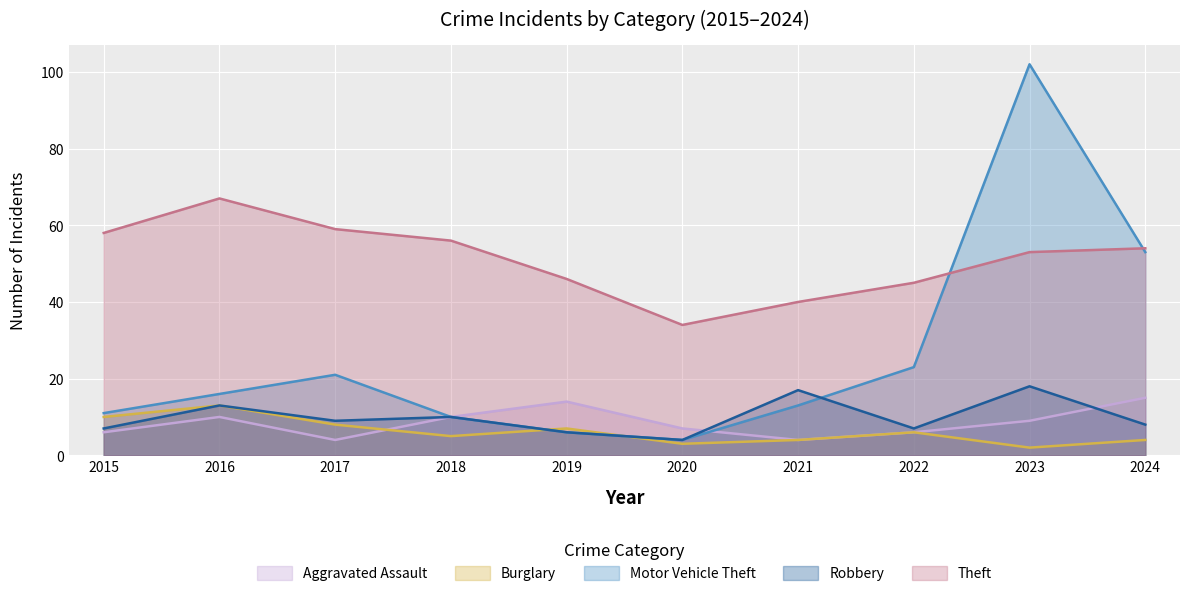

What is the total value across all series at 2017?

101